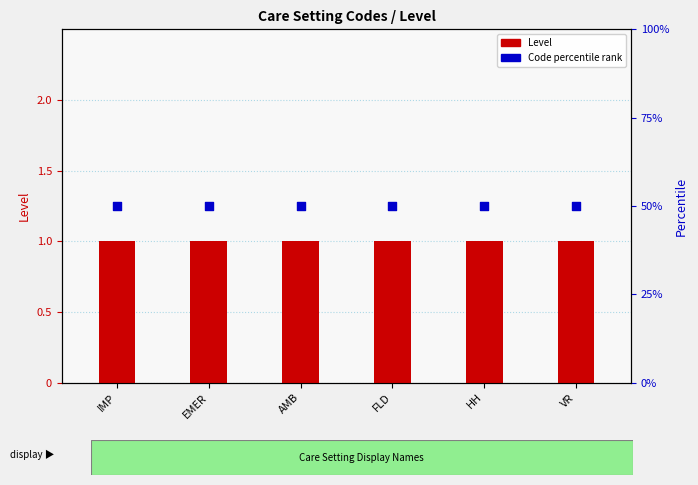

At which category is the sum across all series the highest?

IMP